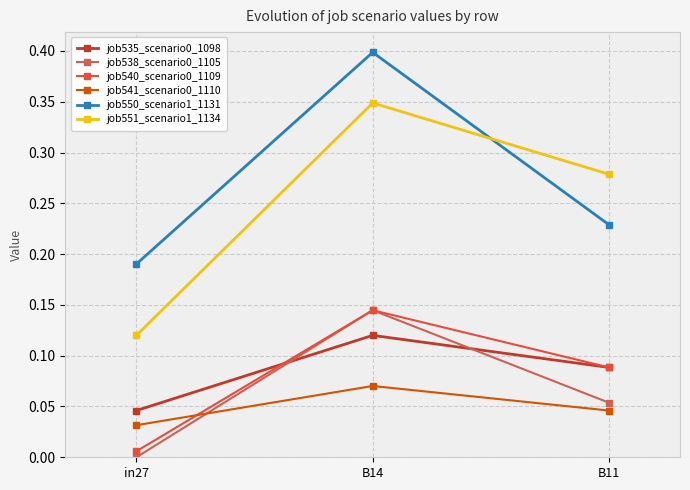

Count the number of categories in the chart.

3